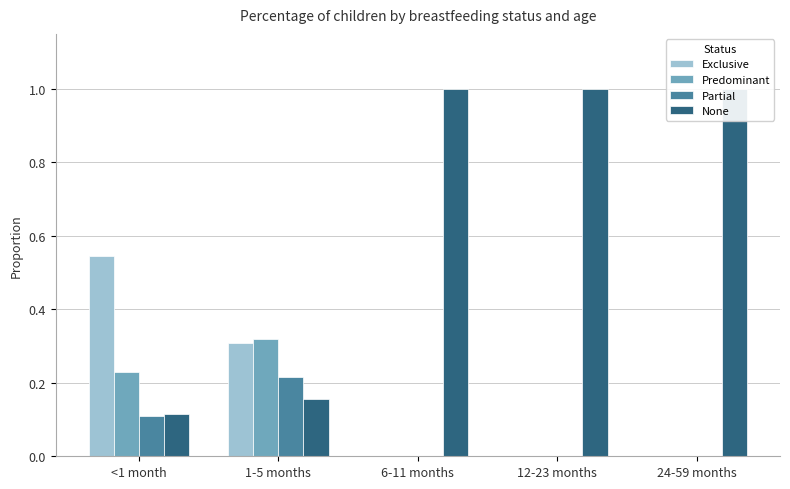

What is the difference between the maximum and second lowest values in the Partial series?

0.2